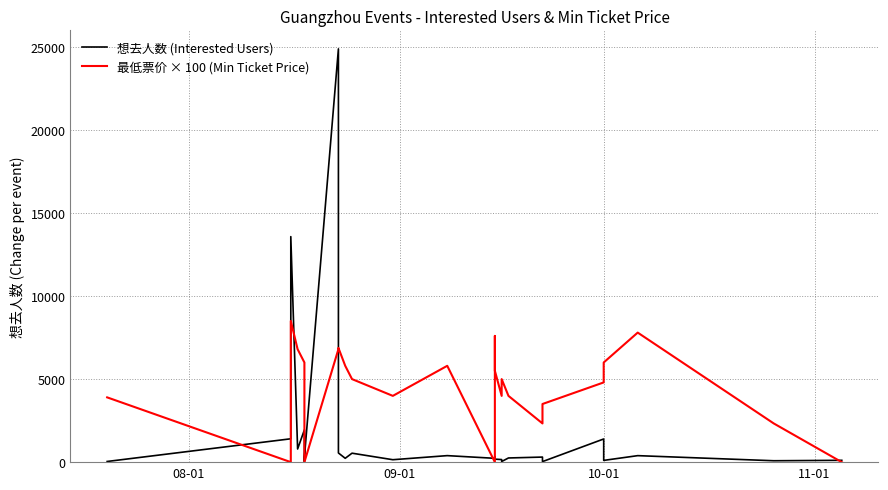

How many times do 最低票价 × 100 (Min Ticket Price) and 想去人数 (Interested Users) cross each other?

7